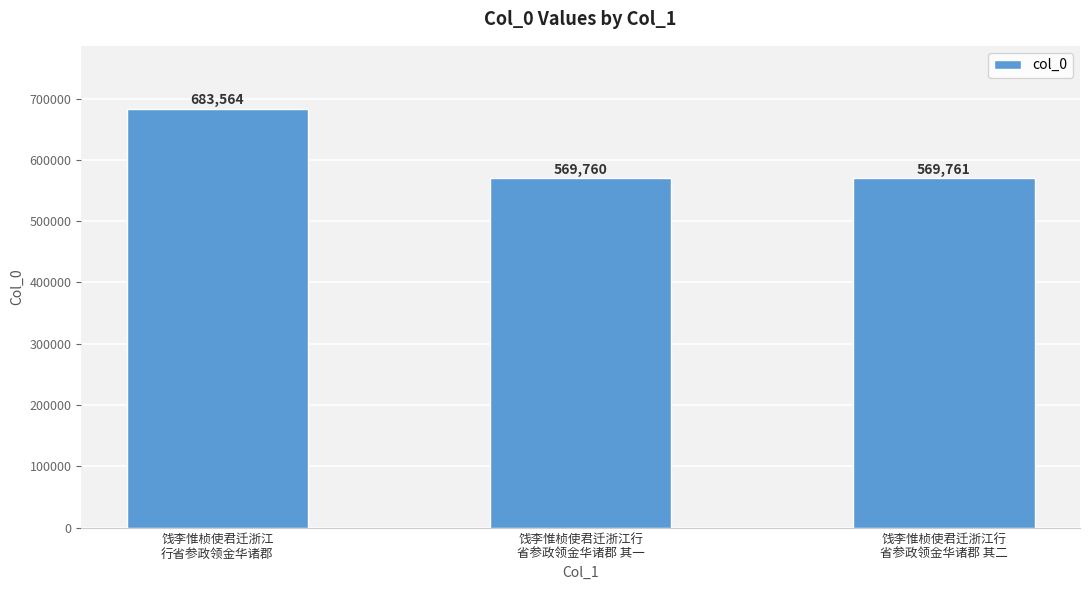

Reading left to right, list all the values displayed in this chart.

饯李惟桢使君迁浙江
行省参政领金华诸郡=683564	饯李惟桢使君迁浙江行
省参政领金华诸郡 其一=569760	饯李惟桢使君迁浙江行
省参政领金华诸郡 其二=569761